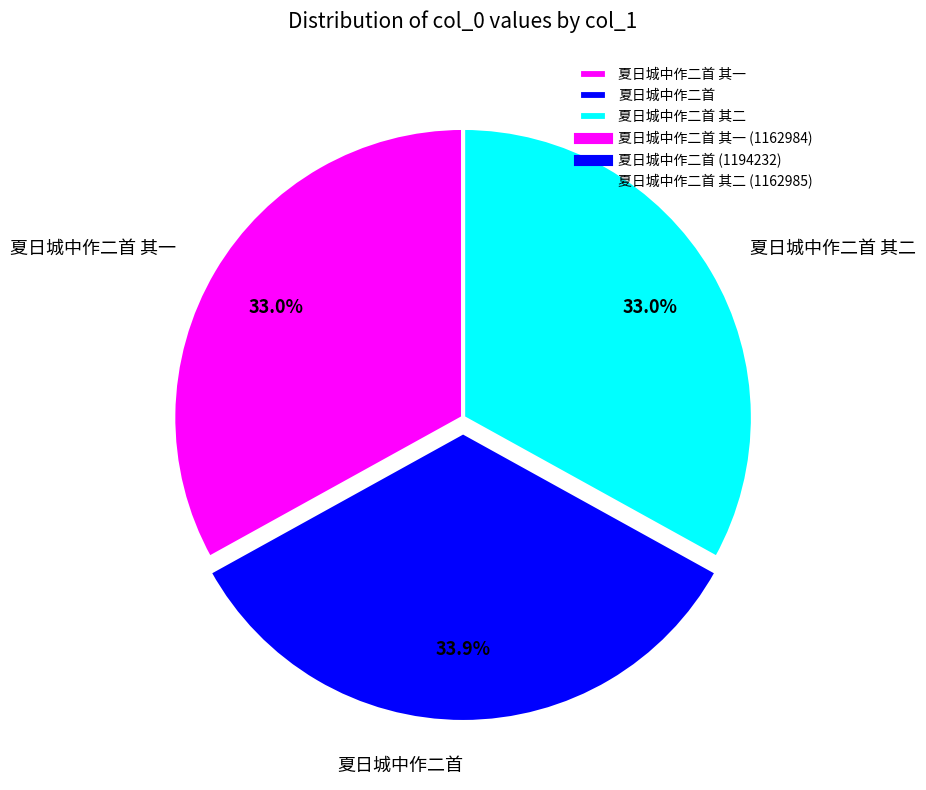

The 夏日城中作二首 其二 slice represents 19% of the pie. True or false?

False